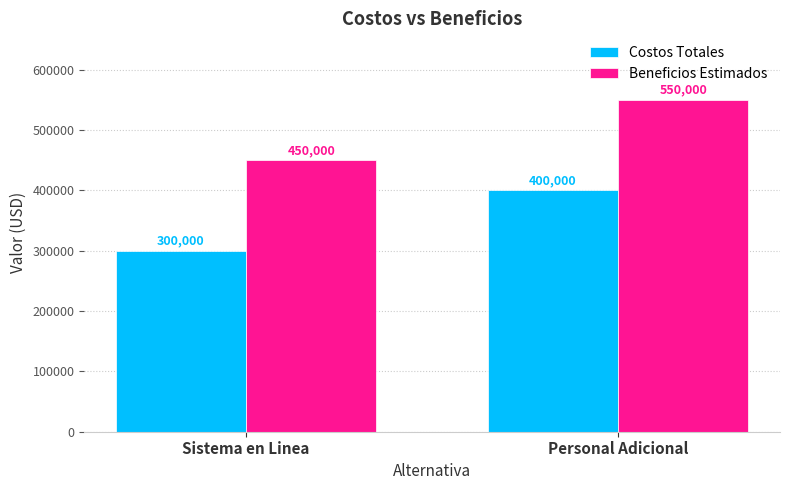

How many bars are there in each group?

2